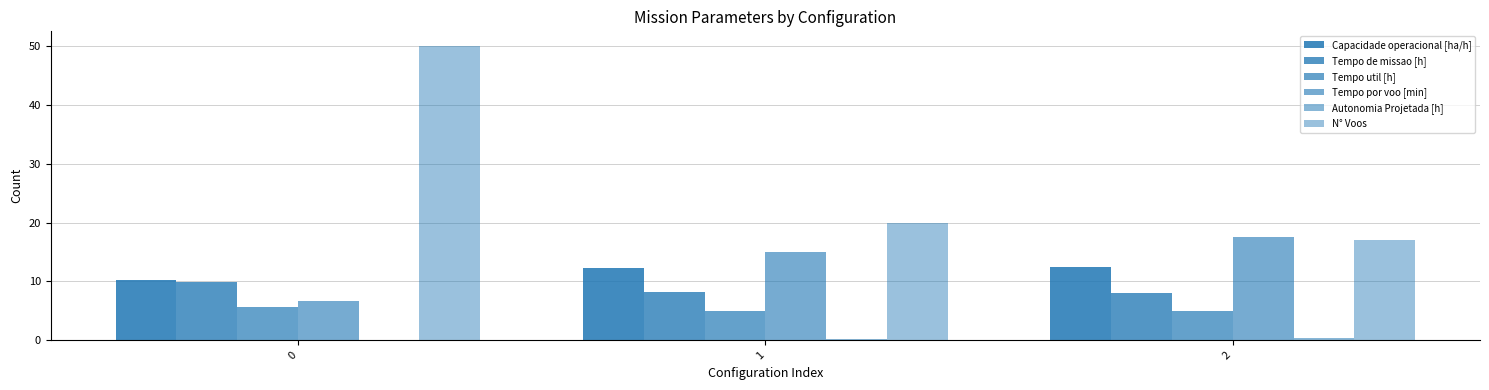

How many series are shown in this chart?

6